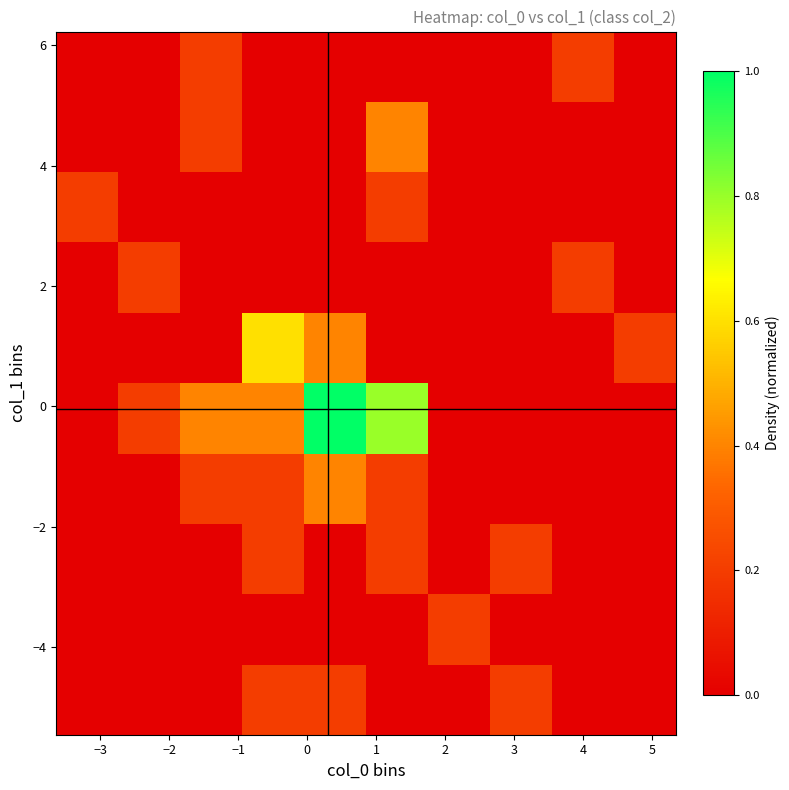

How many data points does each series have?

10